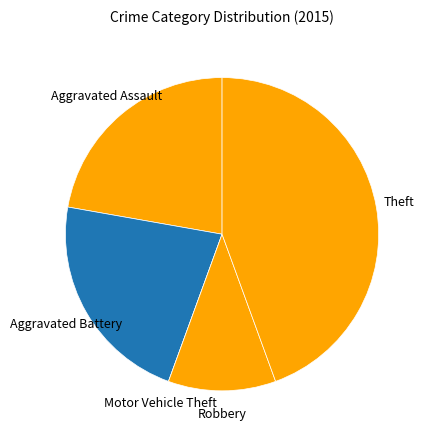

Between Aggravated Battery and Robbery, which is larger?

Aggravated Battery